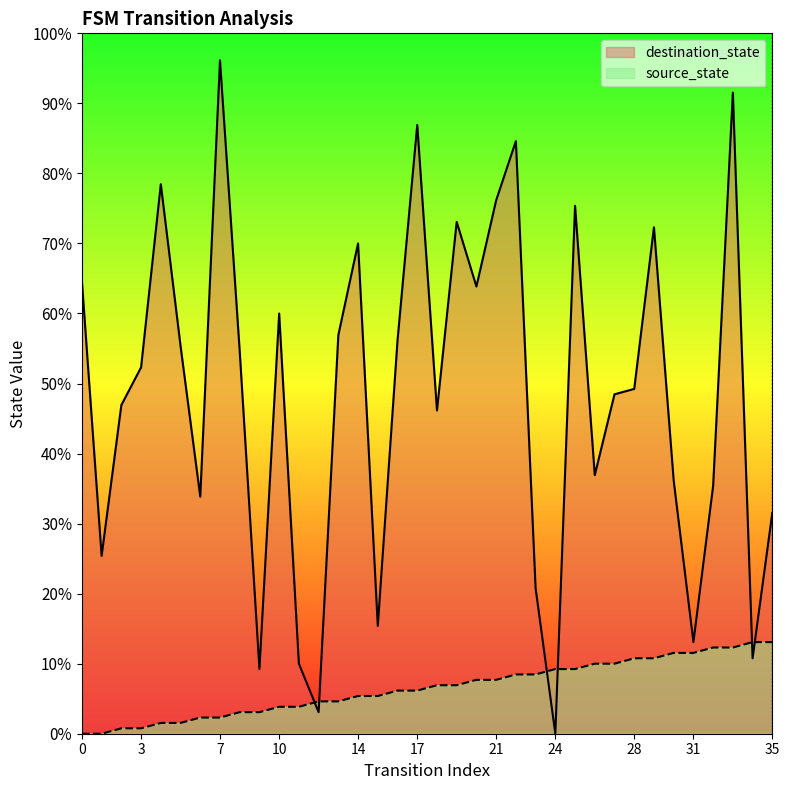

List the labels in order of source_state value, largest first.

34, 35, 32, 33, 30, 31, 28, 29, 26, 27, 24, 25, 22, 23, 20, 21, 18, 19, 16, 17, 14, 15, 12, 13, 10, 11, 8, 9, 6, 7, 4, 5, 2, 3, 0, 1